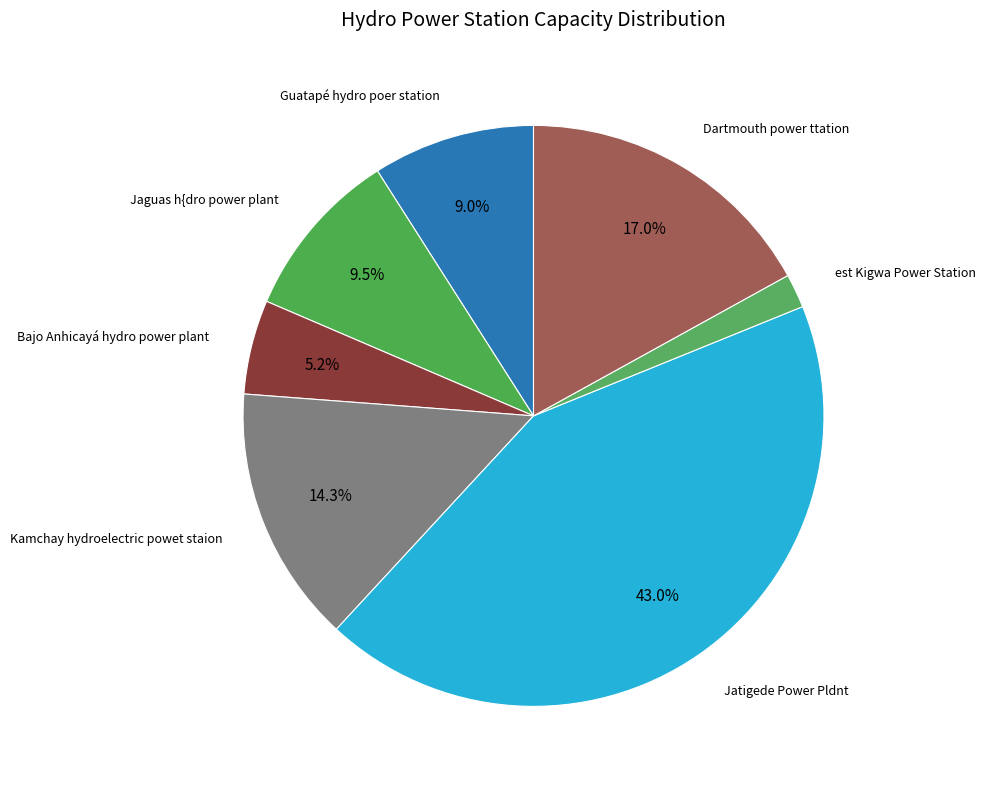

Is there a majority slice in this chart?

No